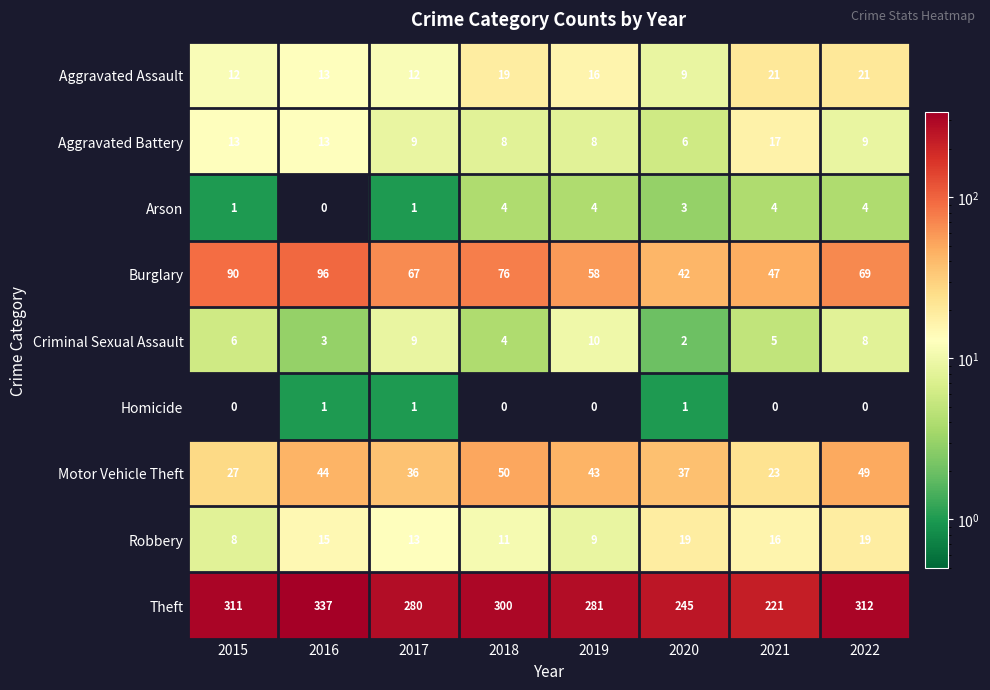

Which series has the widest spread of values?

Theft